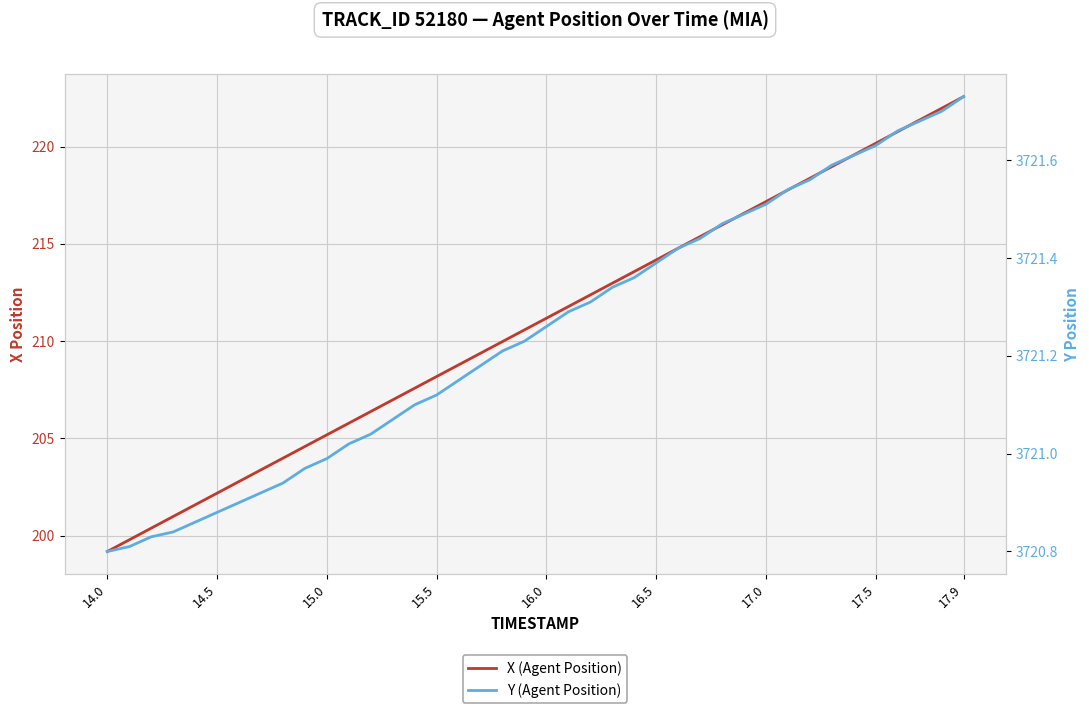

Which series has the largest total across all categories?

Y (Agent Position)